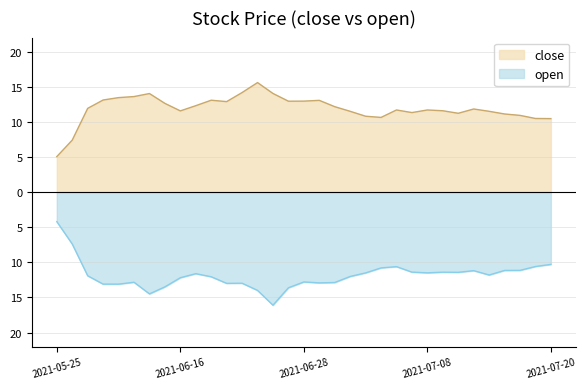

Is the value of open at 2021-05-31 greater than the value of close at 2021-06-29?

No